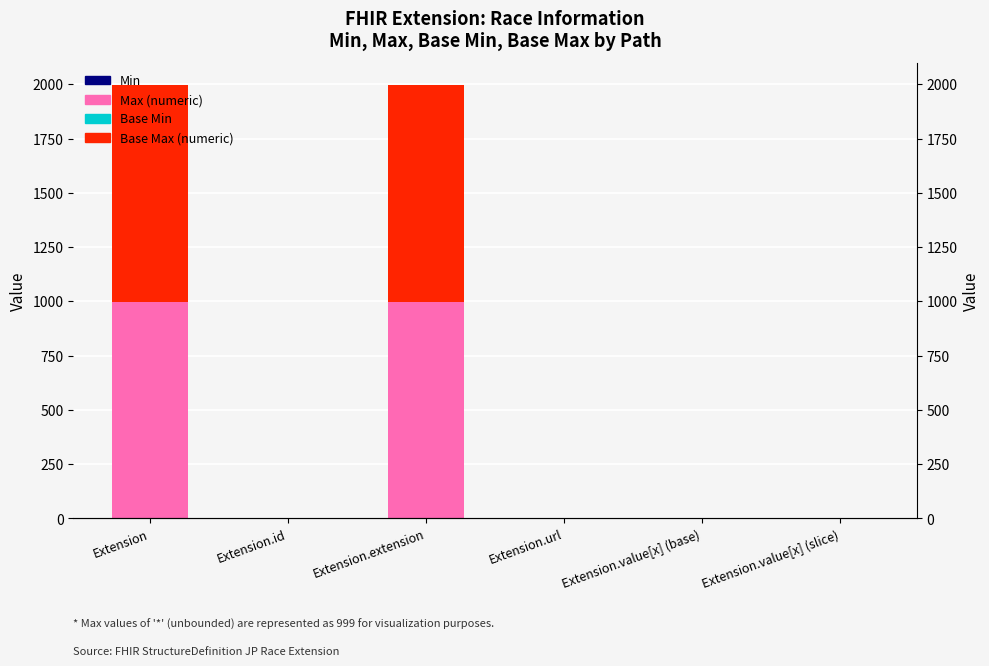

Which series has the largest total across all categories?

Max (numeric)